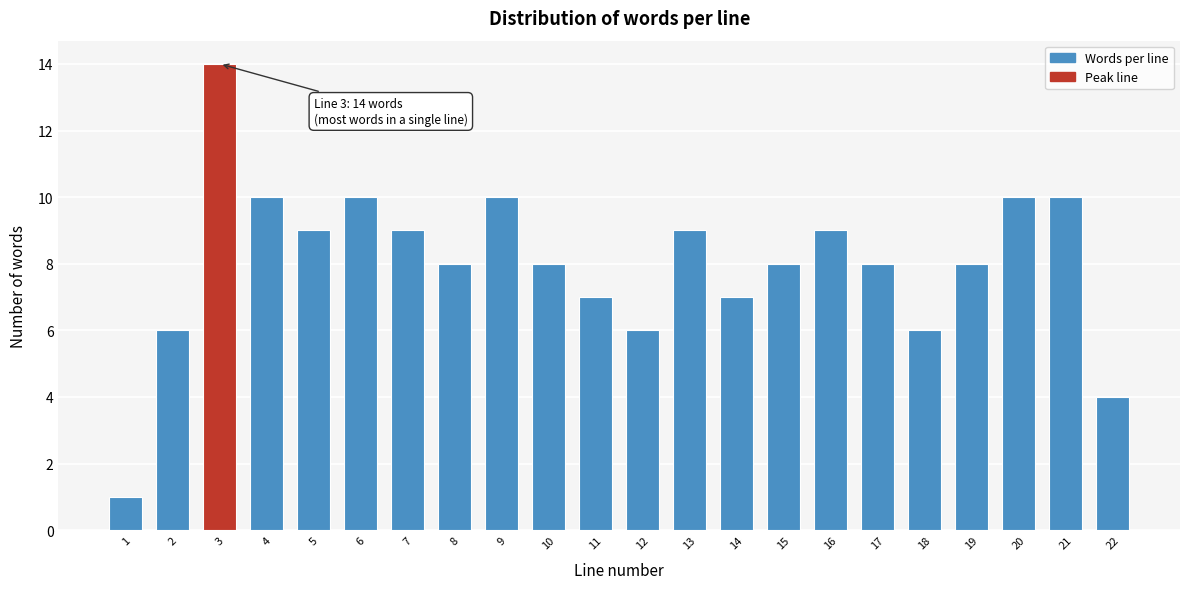

Reading left to right, what are all the values shown in this chart?

1	6	14	10	9	10	9	8	10	8	7	6	9	7	8	9	8	6	8	10	10	4